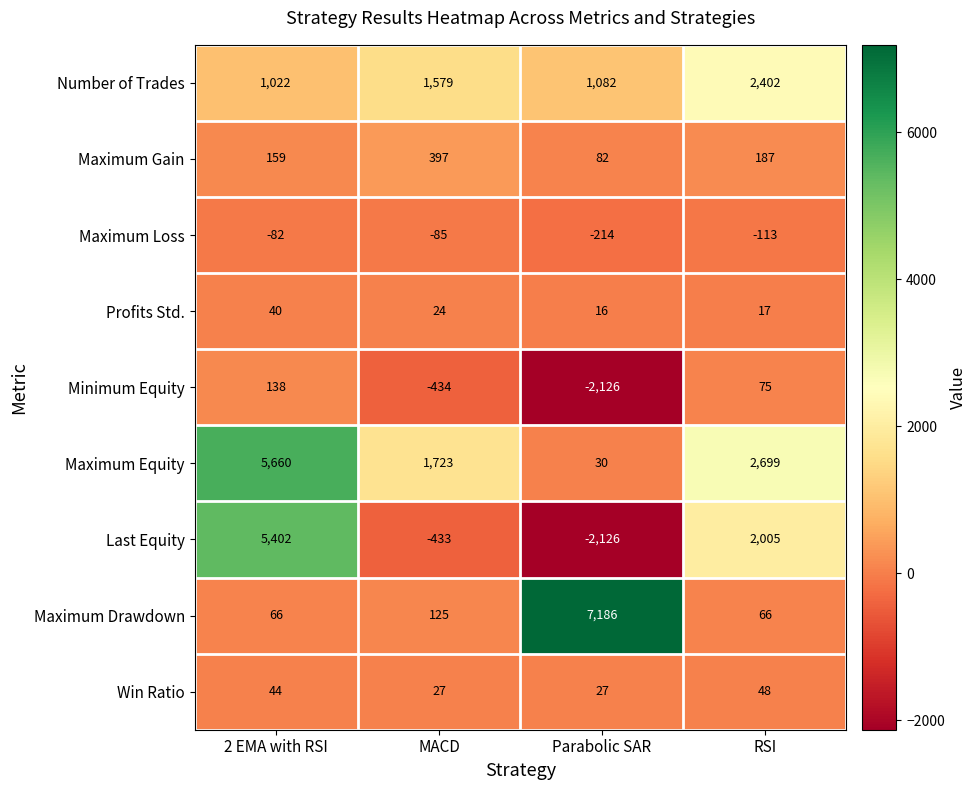

Where is Maximum Equity nearest to the value 2845?

RSI